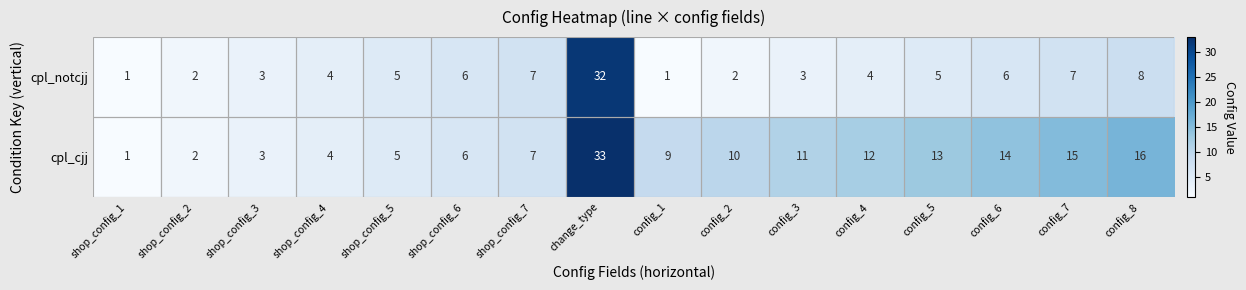

The value of cpl_cjj at shop_config_7 is 7. True or false?

True